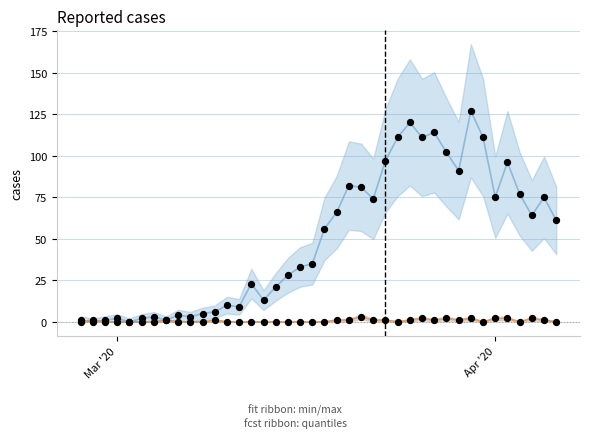

Which series contains the highest Y value?

col_0